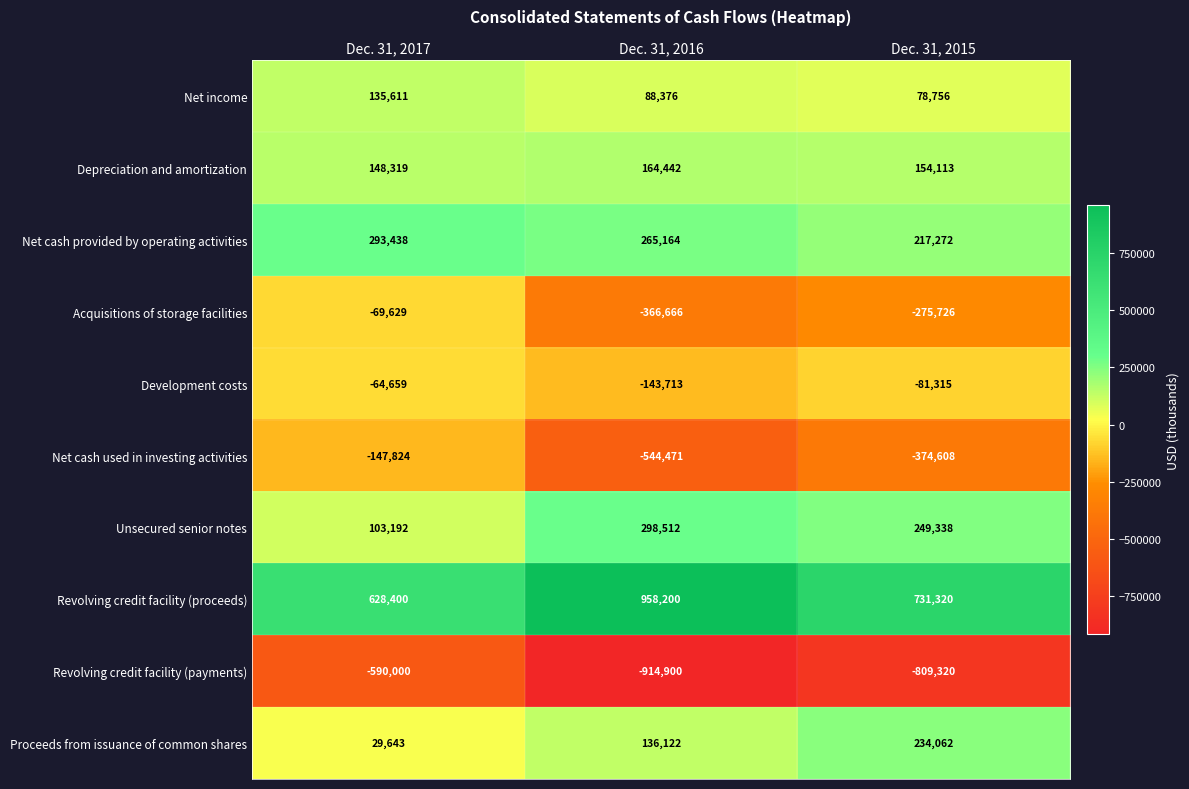

The value of Acquisitions of storage facilities at Dec. 31, 2017 is -69629. True or false?

True